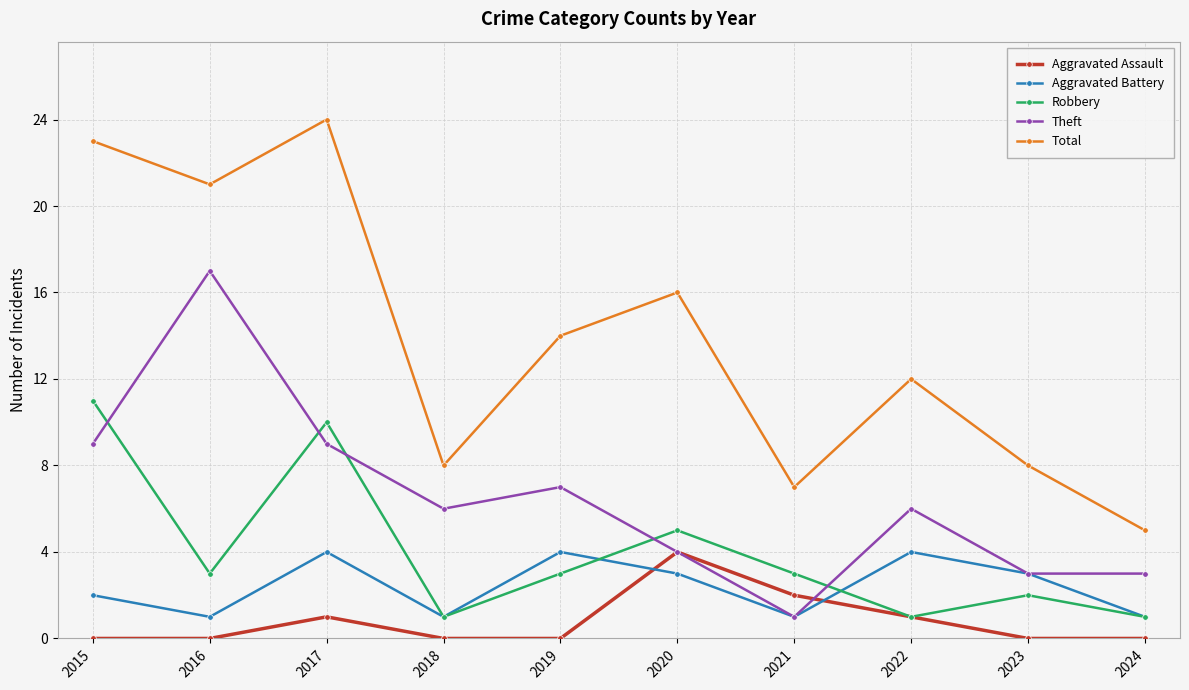

True or false: Total and Theft intersect in this chart.

False